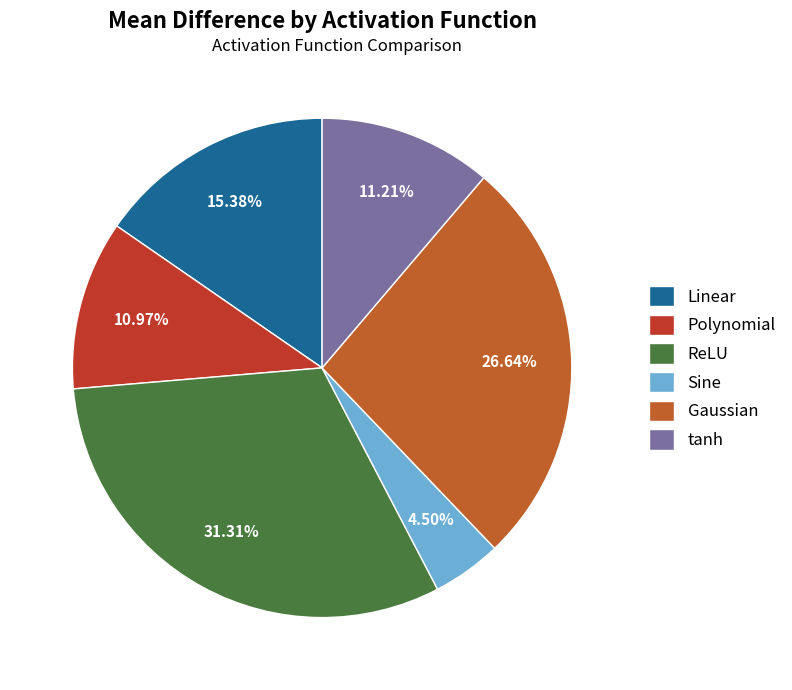

To the nearest percent, what is the difference between the Polynomial and ReLU slice percentages?

20%